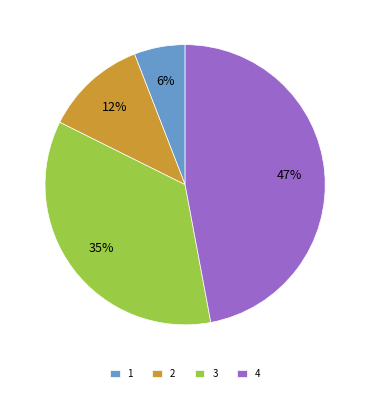

To the nearest percent, what portion does 1 represent?

6%